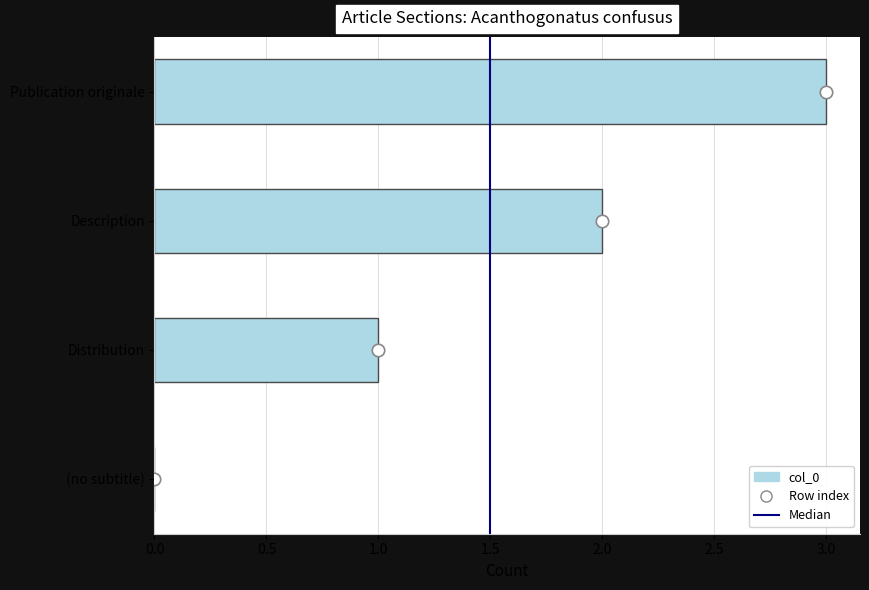

What is the change in value from Description to Publication originale?

+1